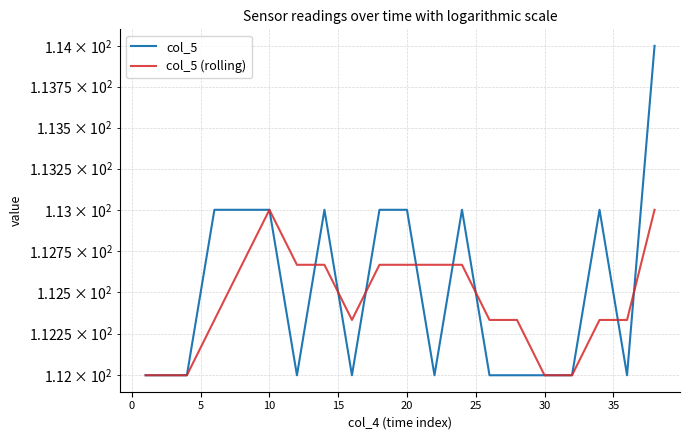

What is the greatest value displayed?

114.0